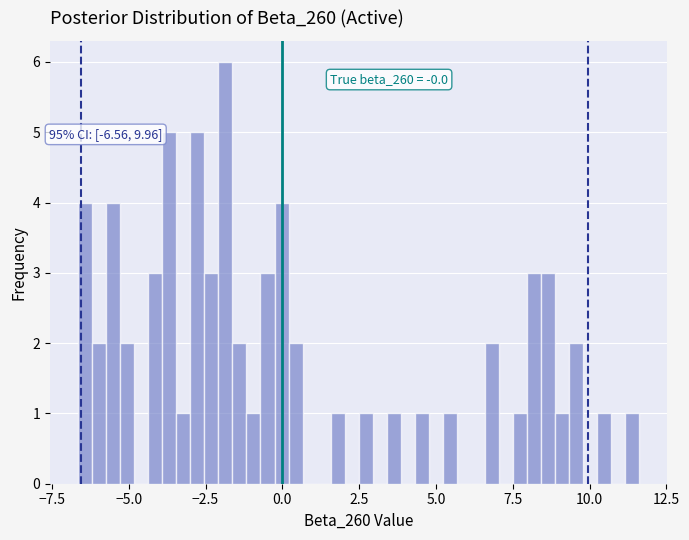

Around what value on the x-axis is the tallest bar? Give the approximate position of its centre, as read against the axis.

-2.0